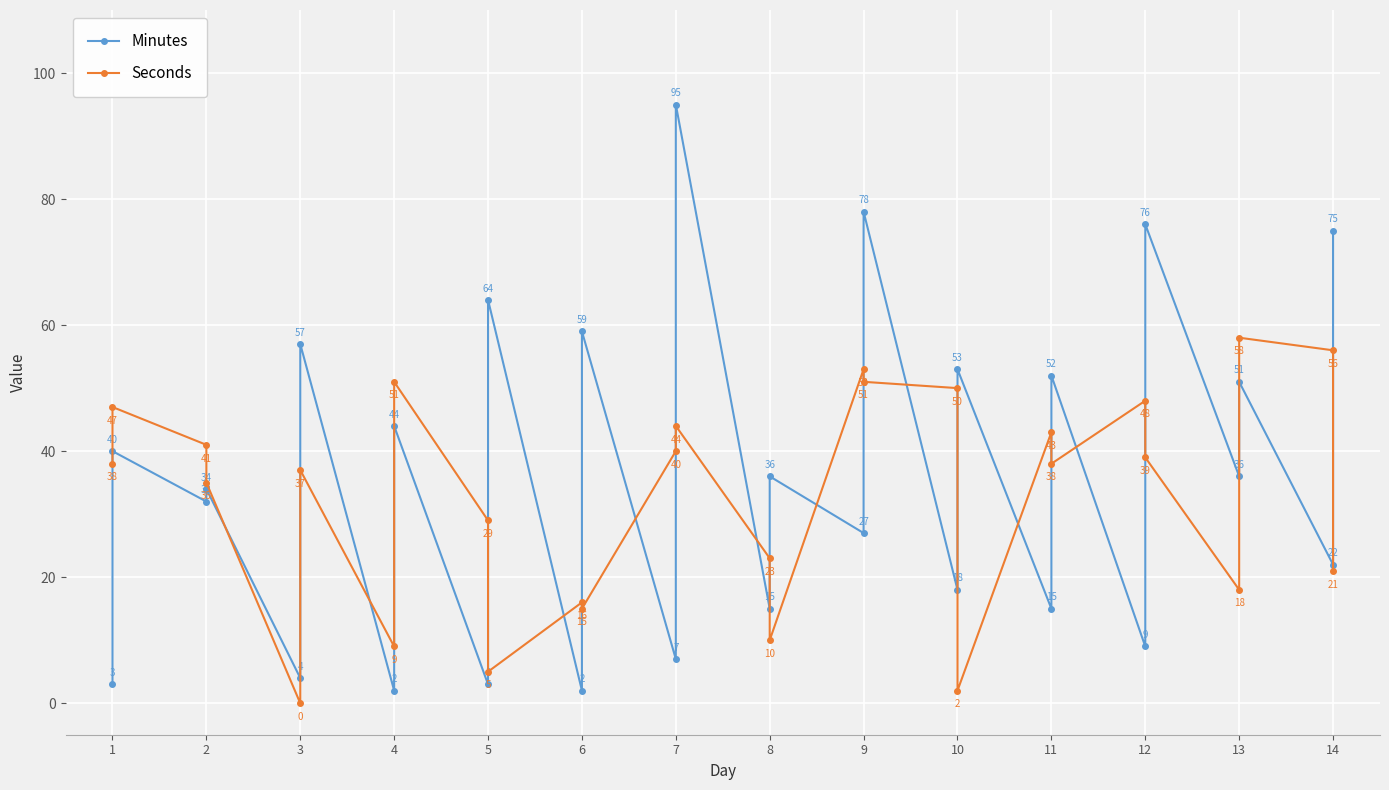

What is the difference between the maximum and minimum values in the Minutes series?

93